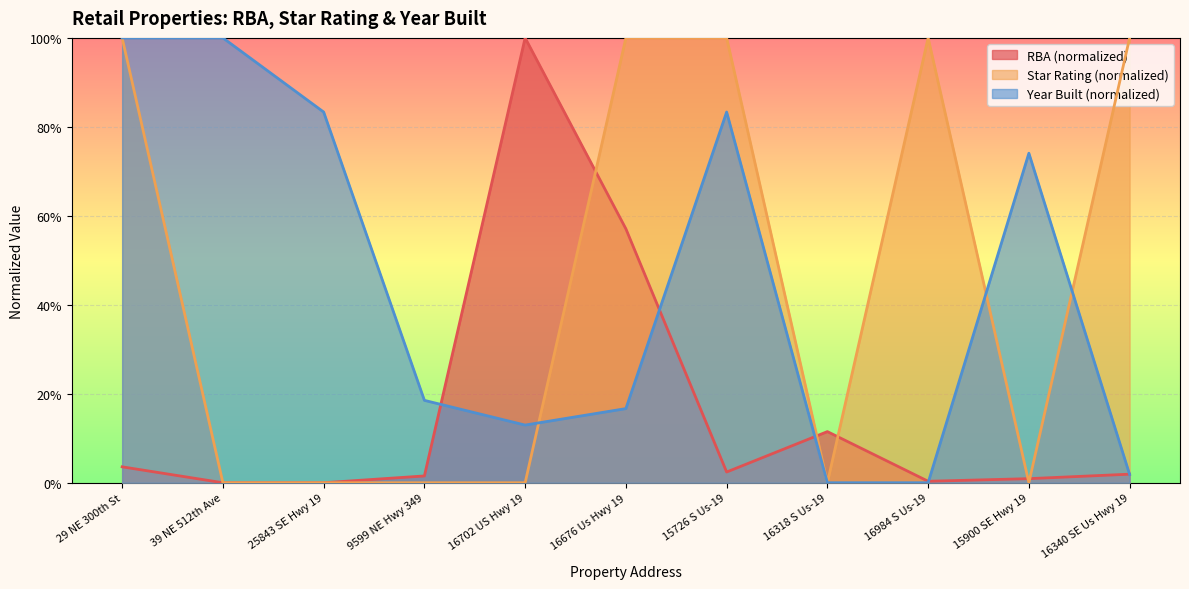

At how many categories does at least one series exceed 0?

9